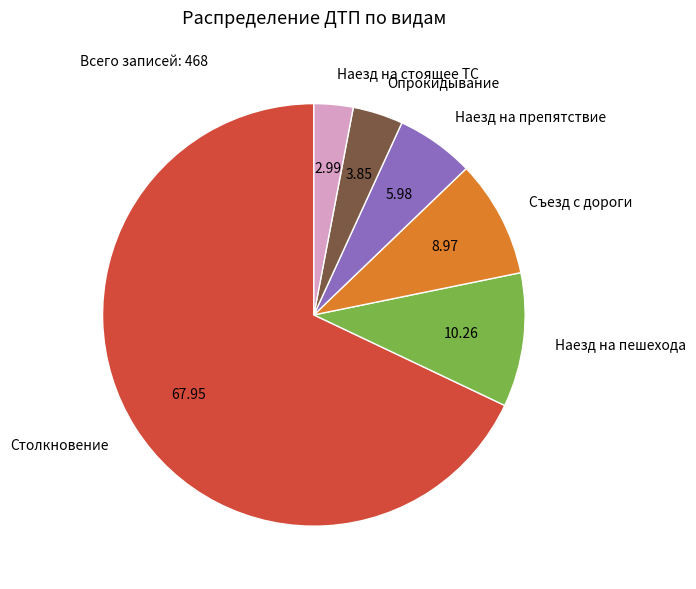

True or false: Съезд с дороги accounts for 1% of the total.

False